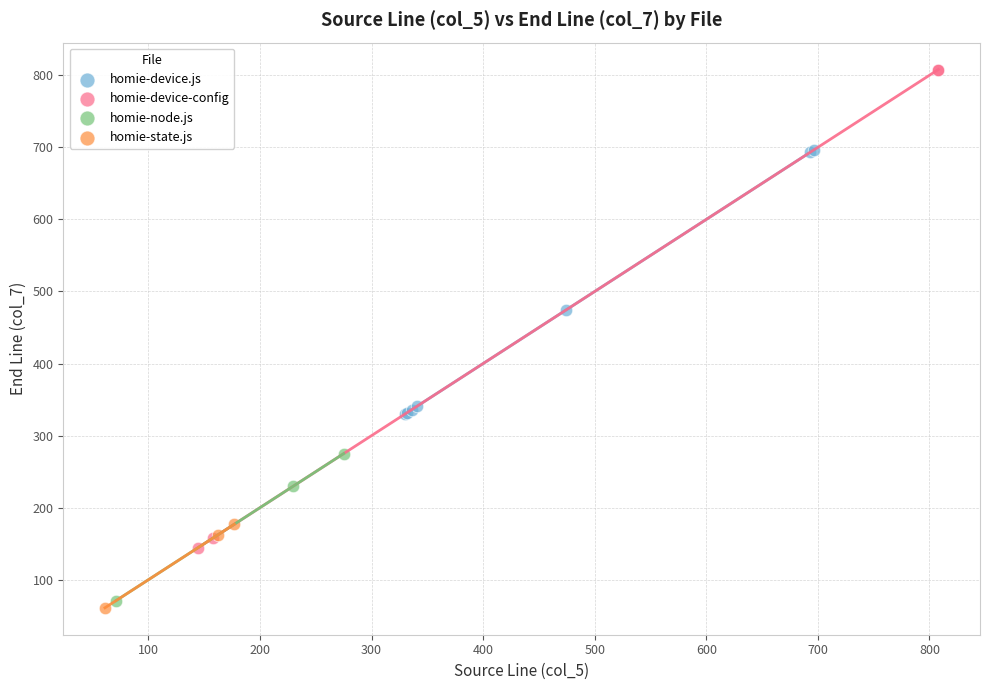

Which series has the widest spread of Y values?

homie-device-config